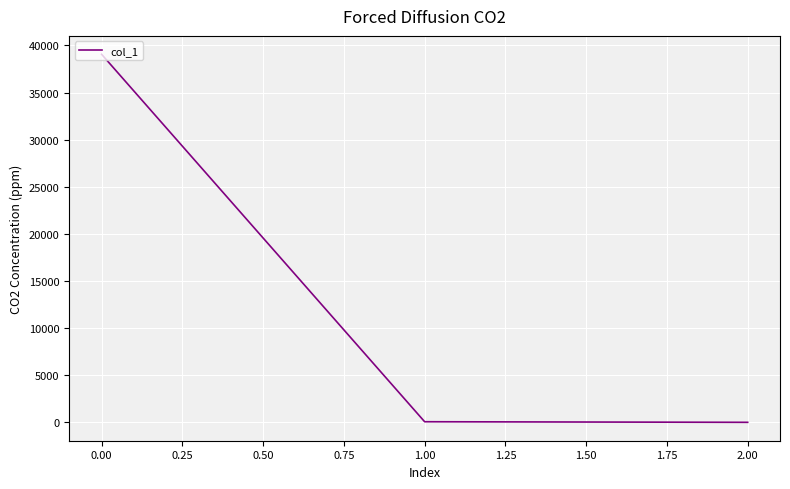

What is the difference between the maximum and minimum values?

39055.3